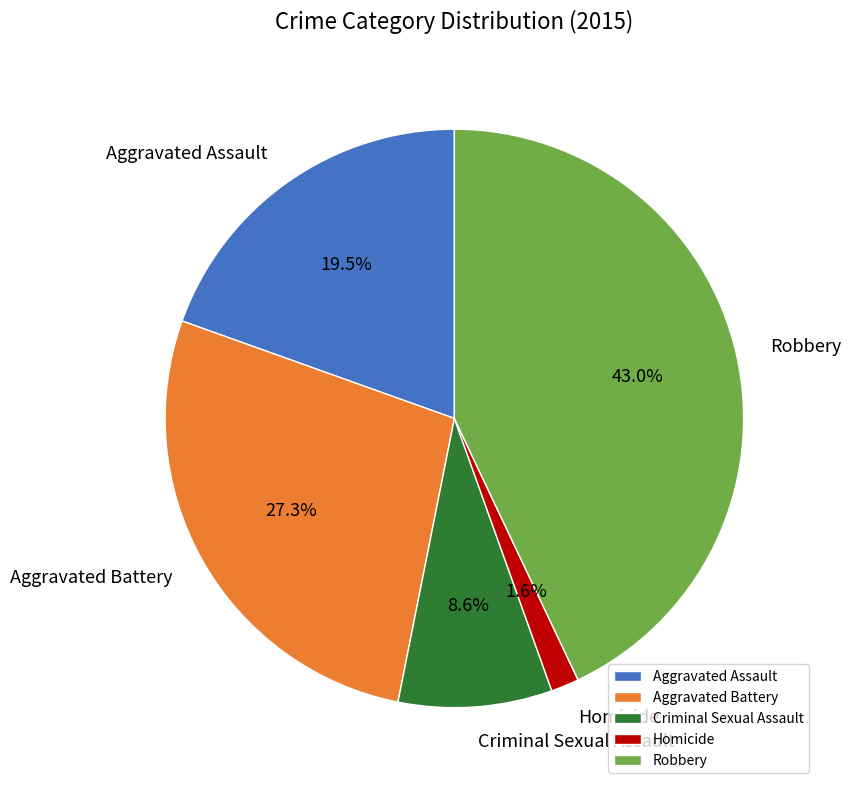

How much of the chart is everything except Criminal Sexual Assault?

91.4%